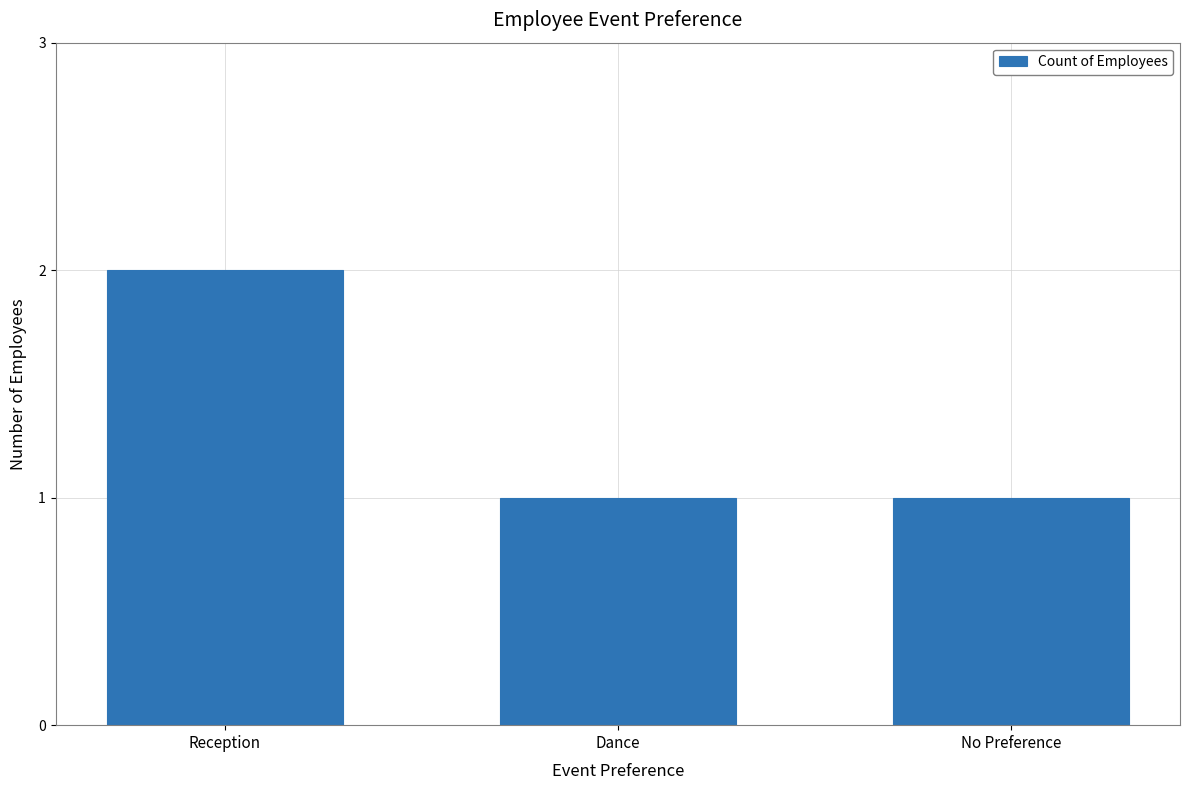

The value at Reception is 2. True or false?

True